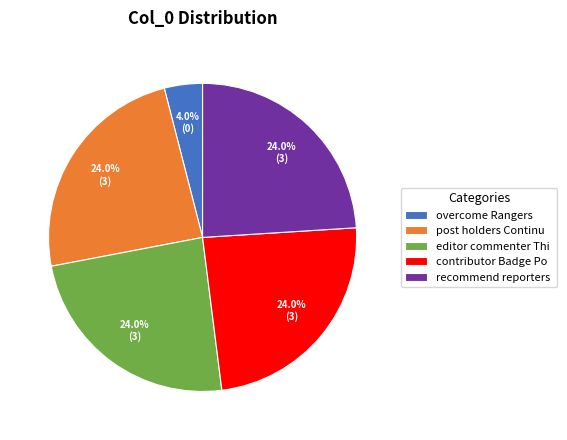

Does any single category account for the majority?

No